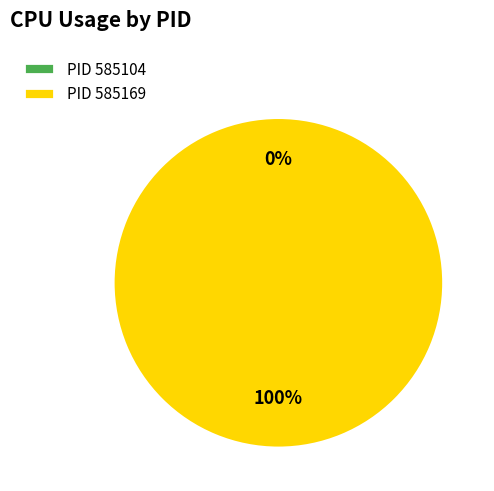

To the nearest percent, what portion does 585169 represent?

100%